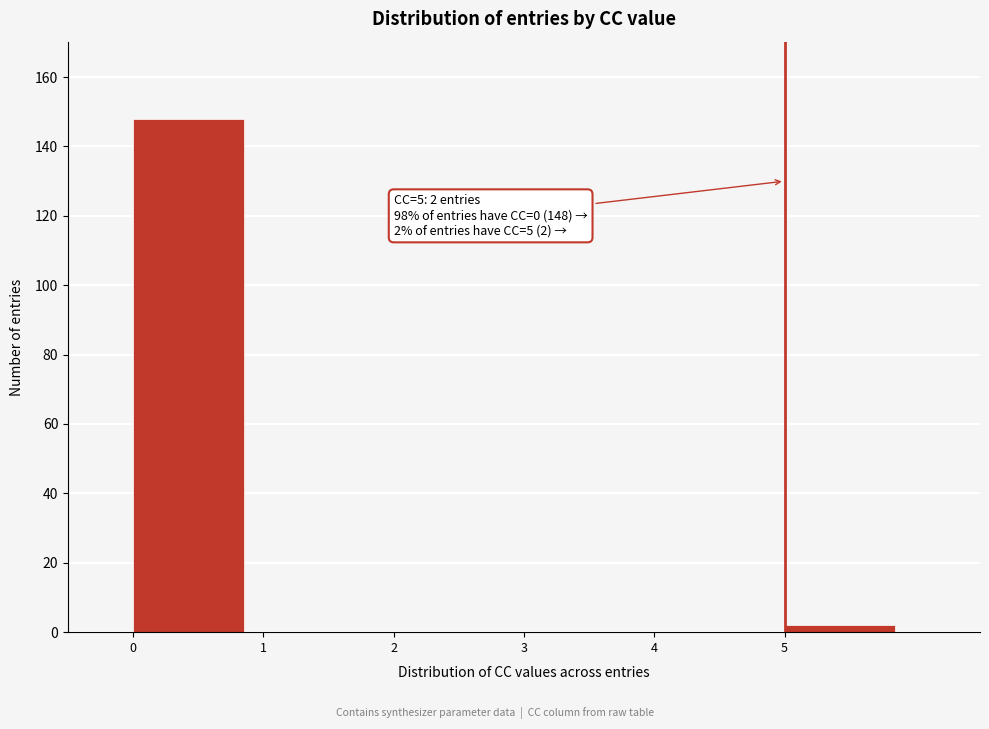

Reading left to right, transcribe all the data shown in this chart.

0=148	1=0	2=0	3=0	4=0	5=2